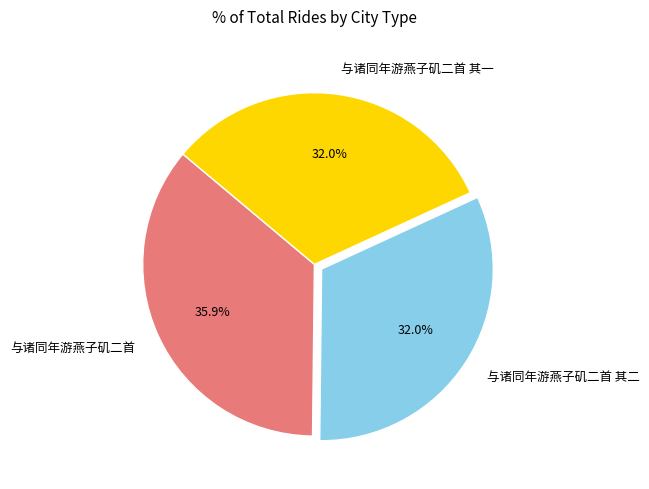

To the nearest percent, what is the difference between the 与诸同年游燕子矶二首 and 与诸同年游燕子矶二首 其二 slice percentages?

4%